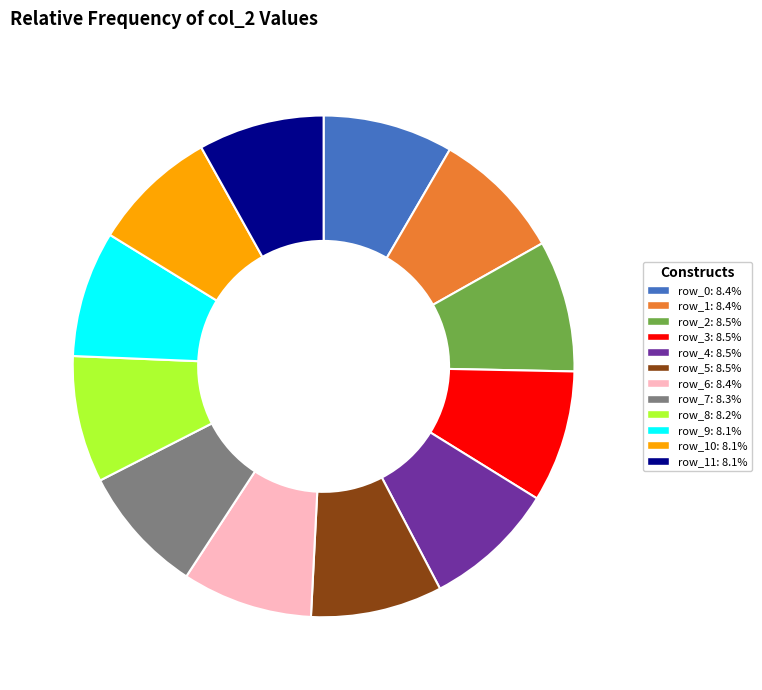

Is there a majority slice in this chart?

No